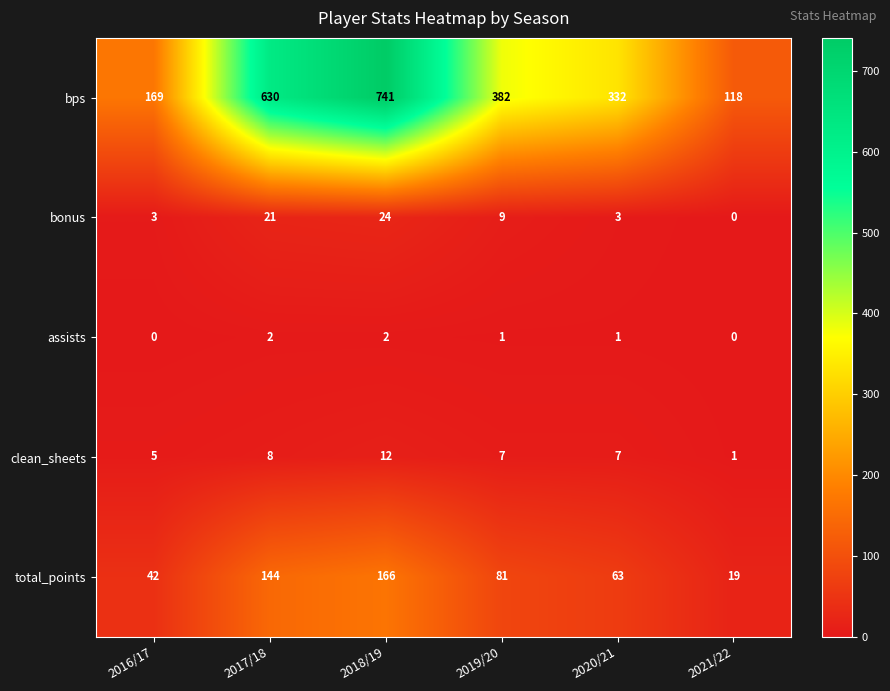

What is the difference between the bps values at 2018/19 and 2020/21?

409